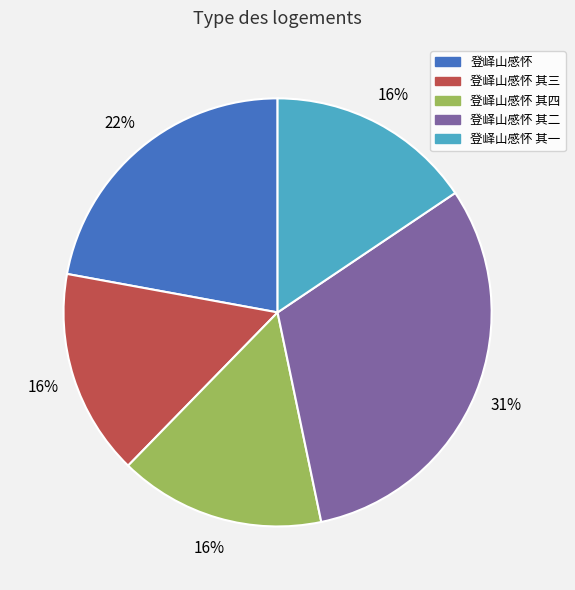

To the nearest percent, what is the average slice percentage?

20%